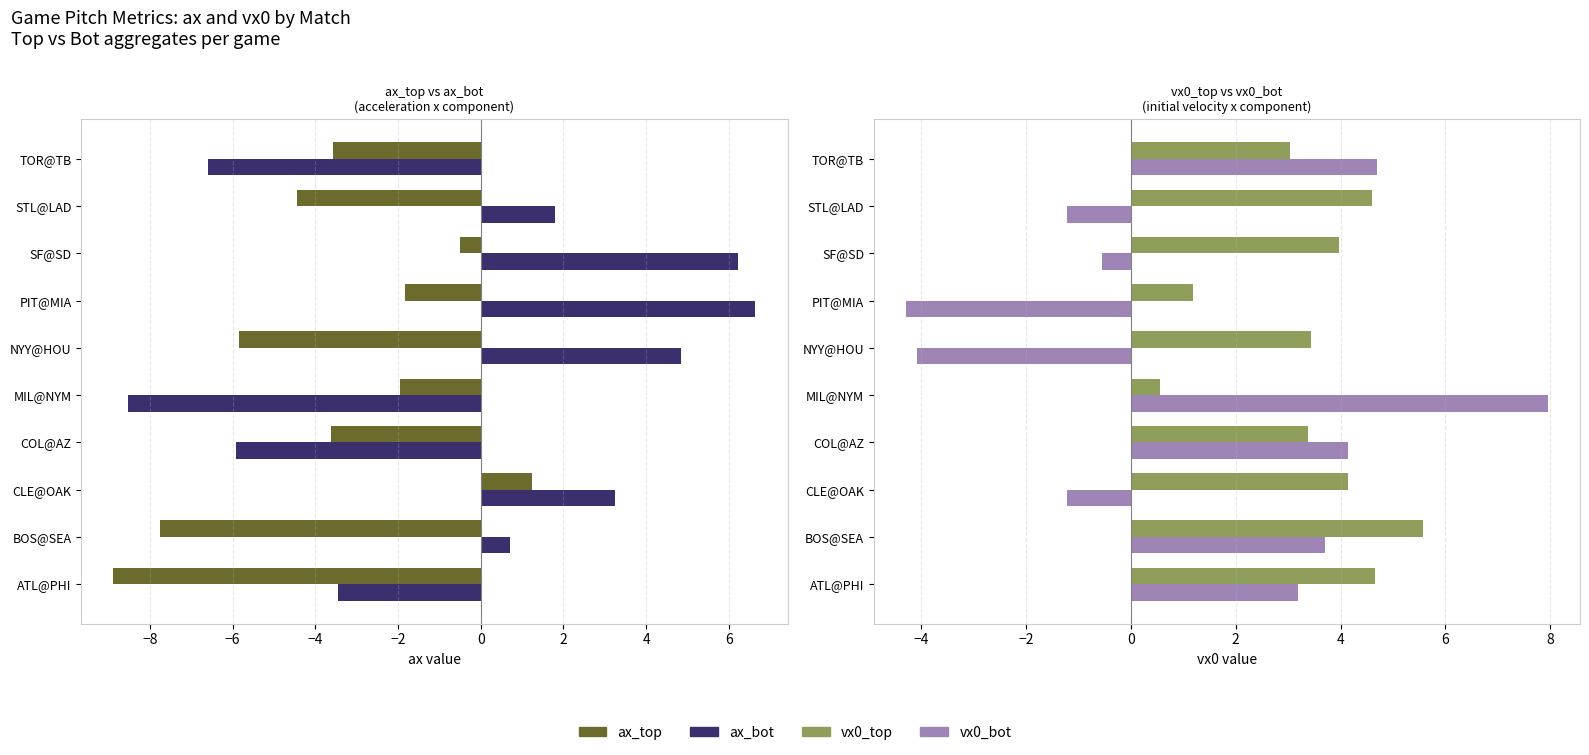

Reading left to right, transcribe all the data shown in this chart.

ax_top: -8.9	-7.8	1.2	-3.6	-1.9	-5.8	-1.8	-0.5	-4.4	-3.6
ax_bot: -3.5	0.7	3.2	-5.9	-8.5	4.8	6.6	6.2	1.8	-6.6
vx0_top: 4.7	5.6	4.1	3.4	0.6	3.4	1.2	4.0	4.6	3.0
vx0_bot: 3.2	3.7	-1.2	4.1	8.0	-4.1	-4.3	-0.6	-1.2	4.7